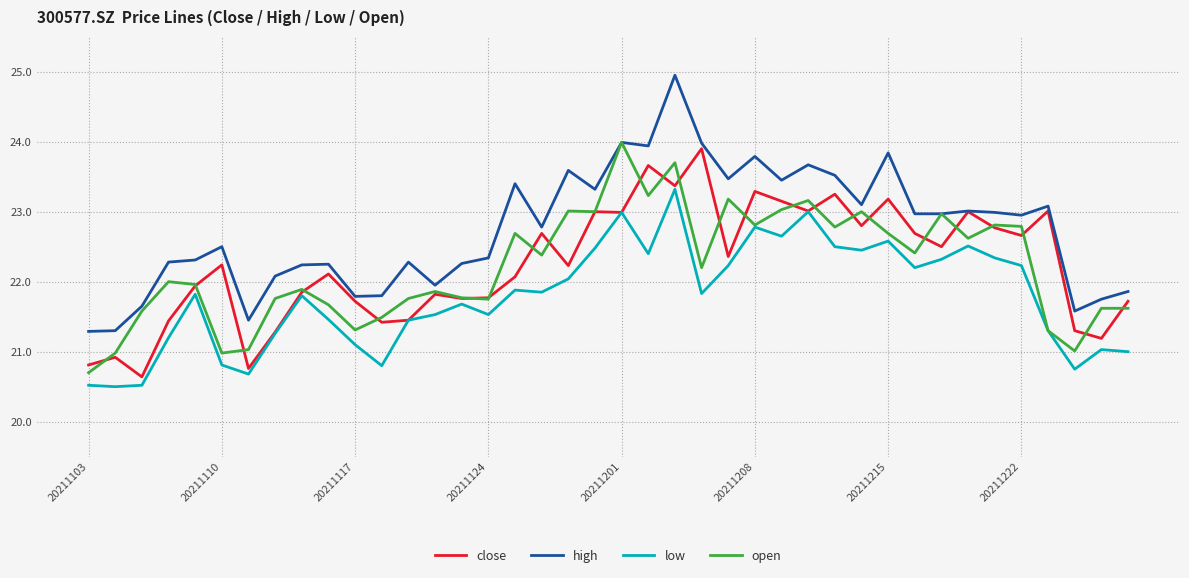

True or false: high and low cross at least once.

False